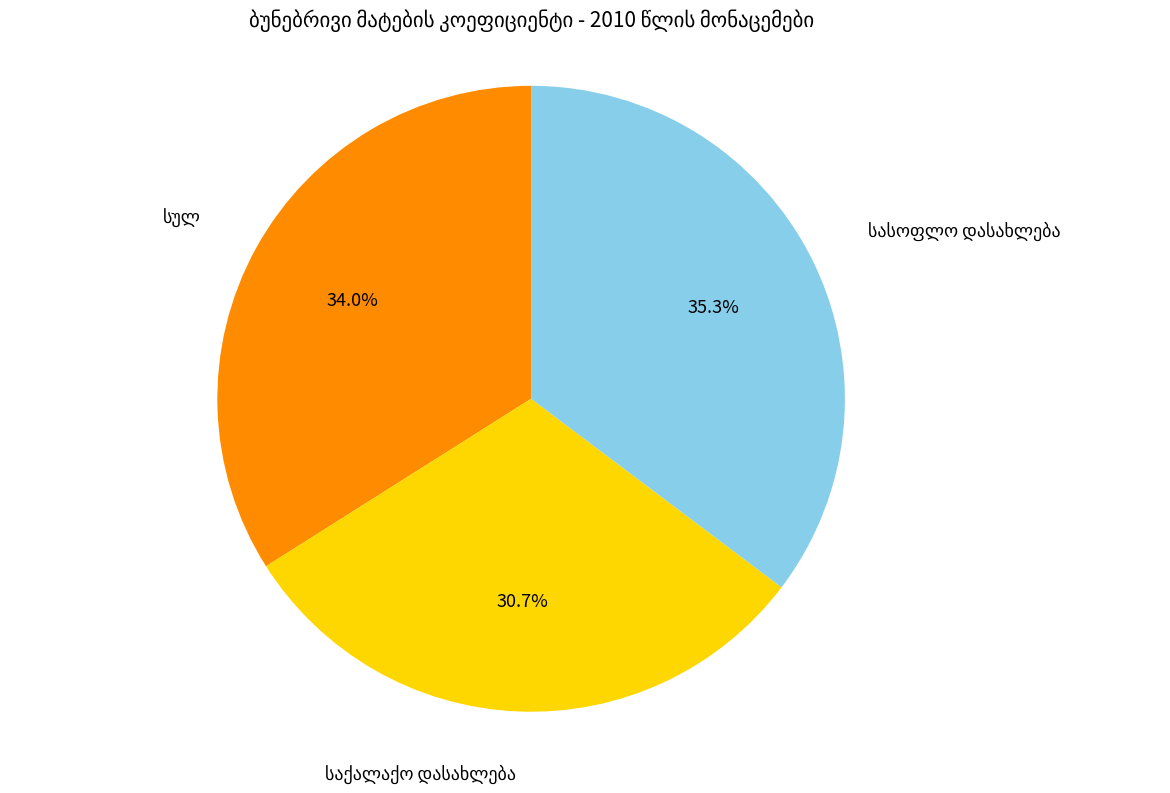

Is there any slice that represents more than half of the pie?

No